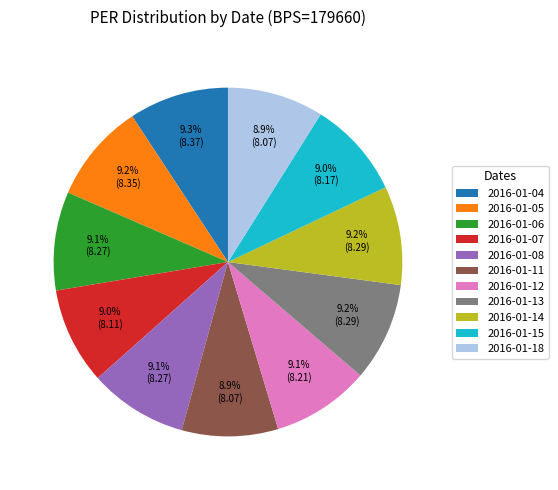

Is the sum of 2016-01-08 and 2016-01-11 greater than half?

No